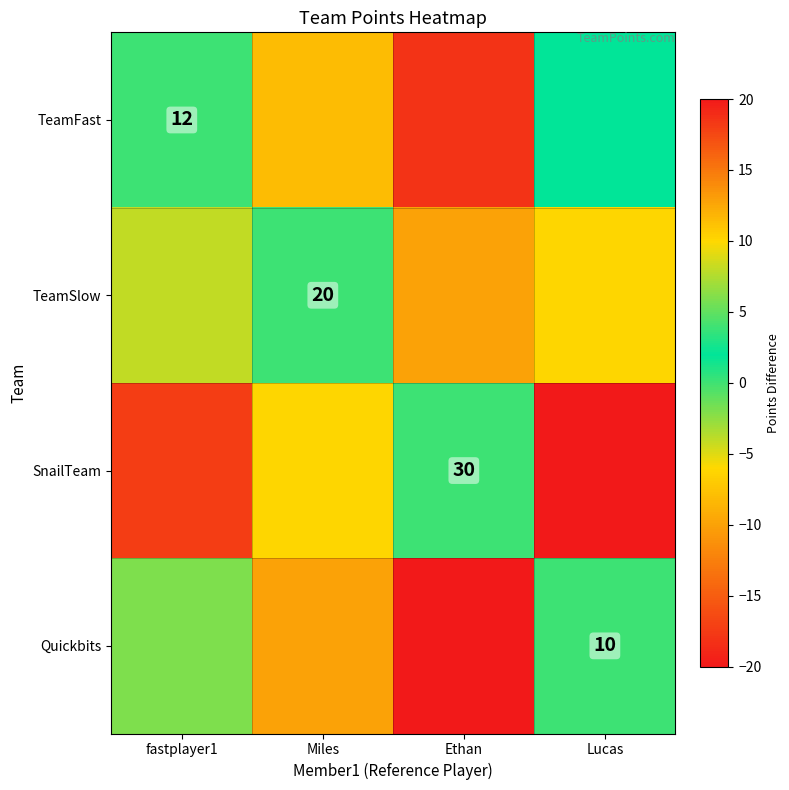

True or false: Quickbits has a value of 10 at Lucas.

True